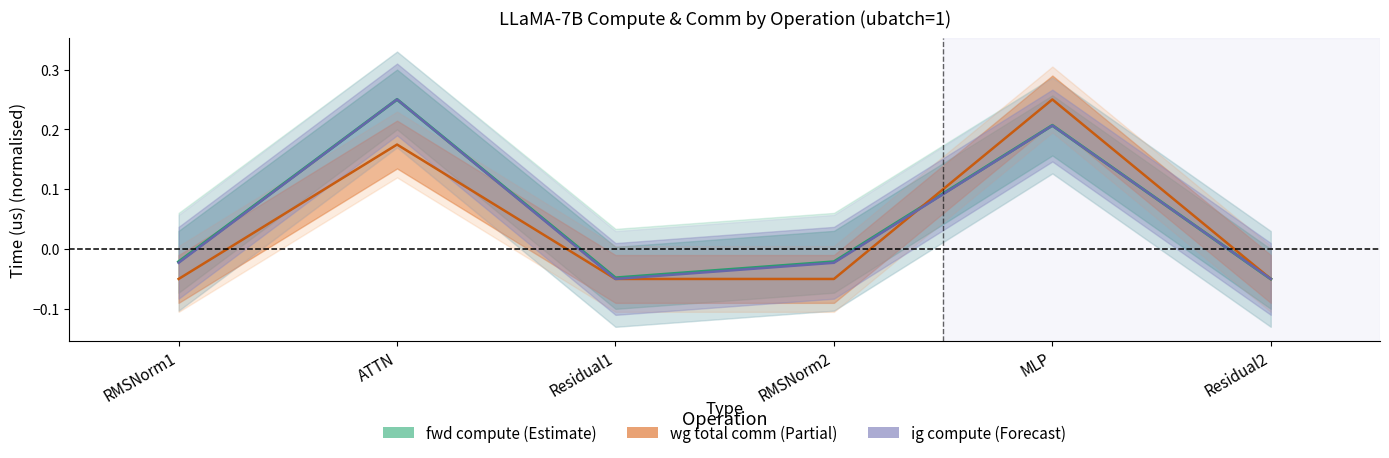

The wg total comm series shows 0.4 at MLP. True or false?

False